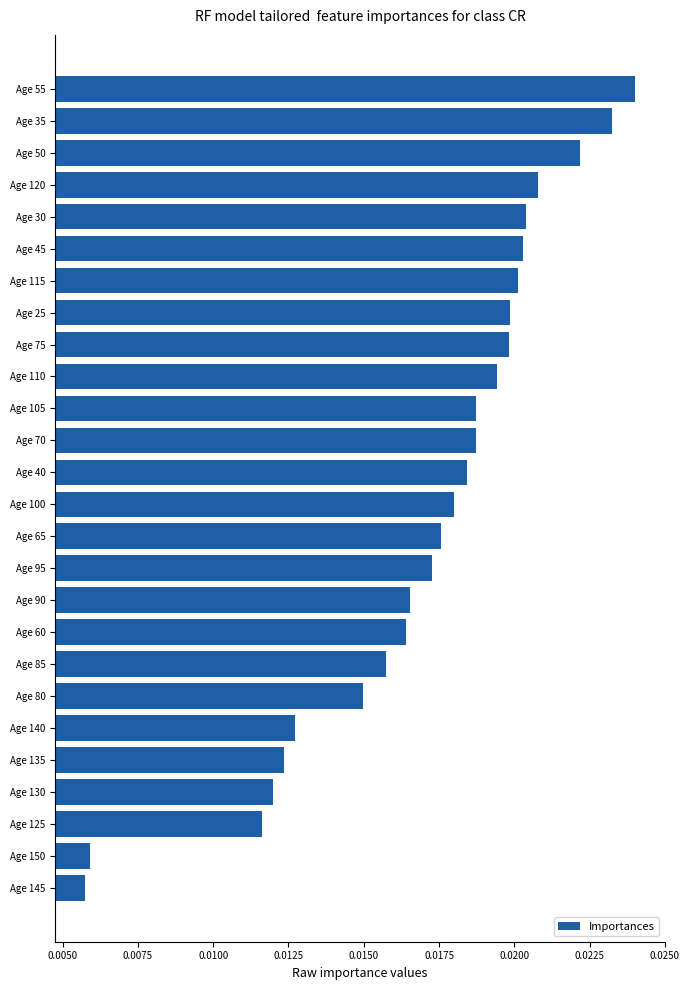

Between Age 80 and Age 75, which is larger?

Age 75